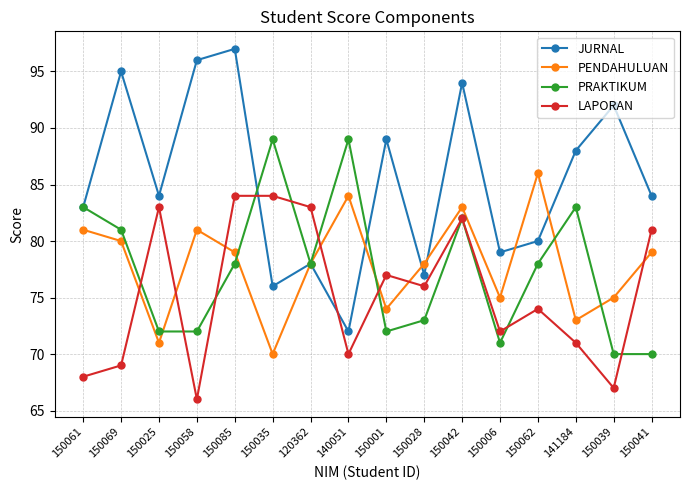

What value does the PRAKTIKUM series have at 150062, to the nearest 10?

80